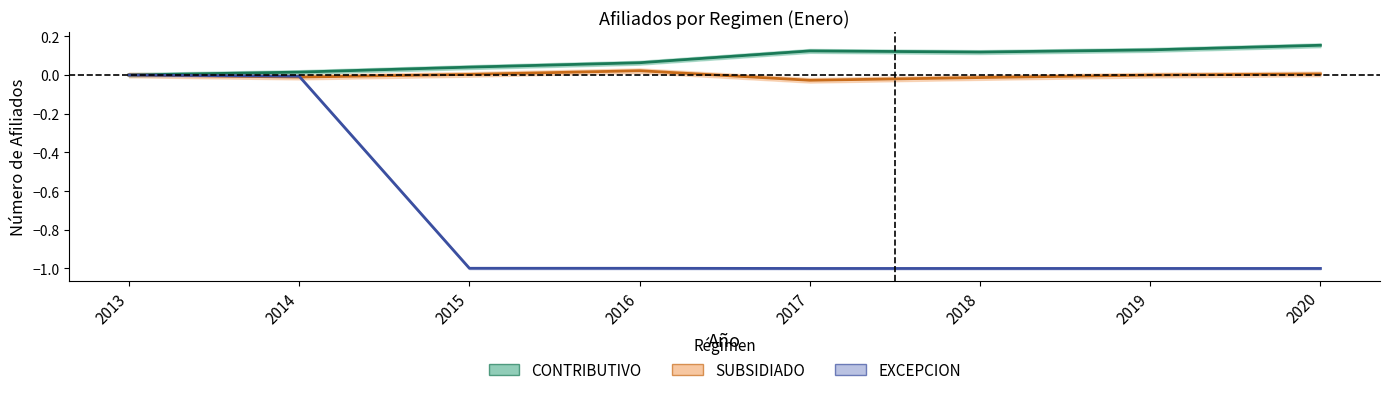

Reading right to left, transcribe all the data shown in this chart.

CONTRIBUTIVO: 0.2	0.1	0.1	0.1	0.1	0.0	0.0	0.0
SUBSIDIADO: 0.0	-0.0	-0.0	-0.0	0.0	0.0	-0.0	0.0
EXCEPCION: -1.0	-1.0	-1.0	-1.0	-1.0	-1.0	-0.0	0.0